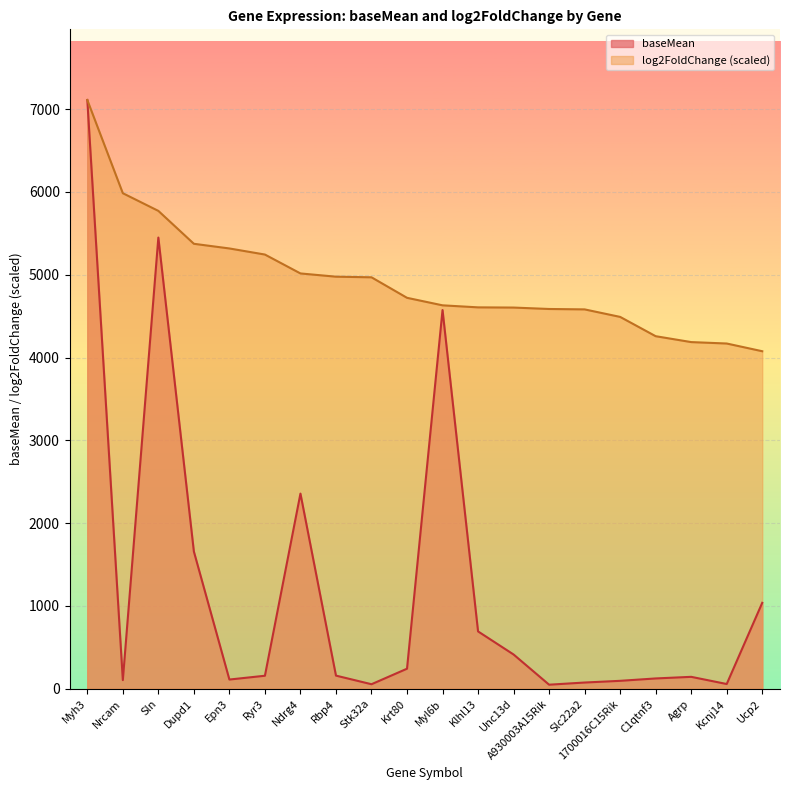

List the series in order of their peak value, lowest first.

log2FoldChange, baseMean